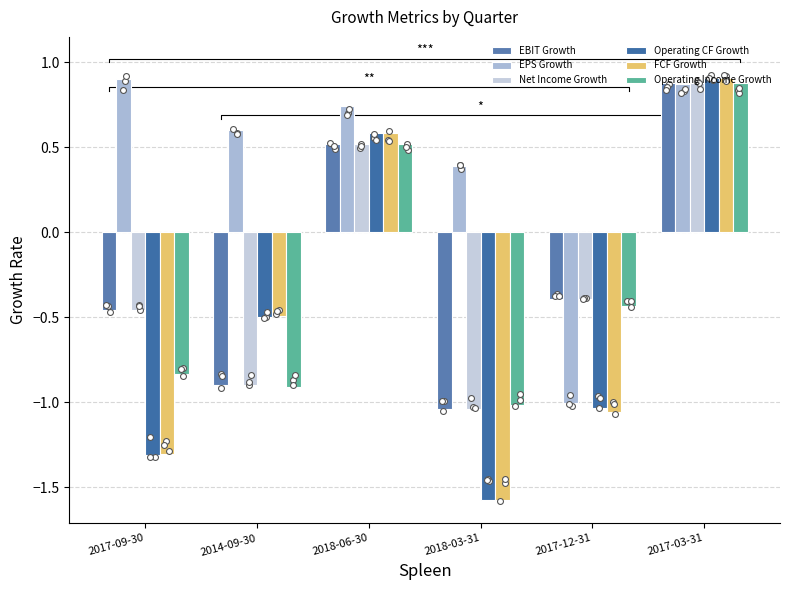

Which series reaches the maximum Y coordinate?

FCF Growth